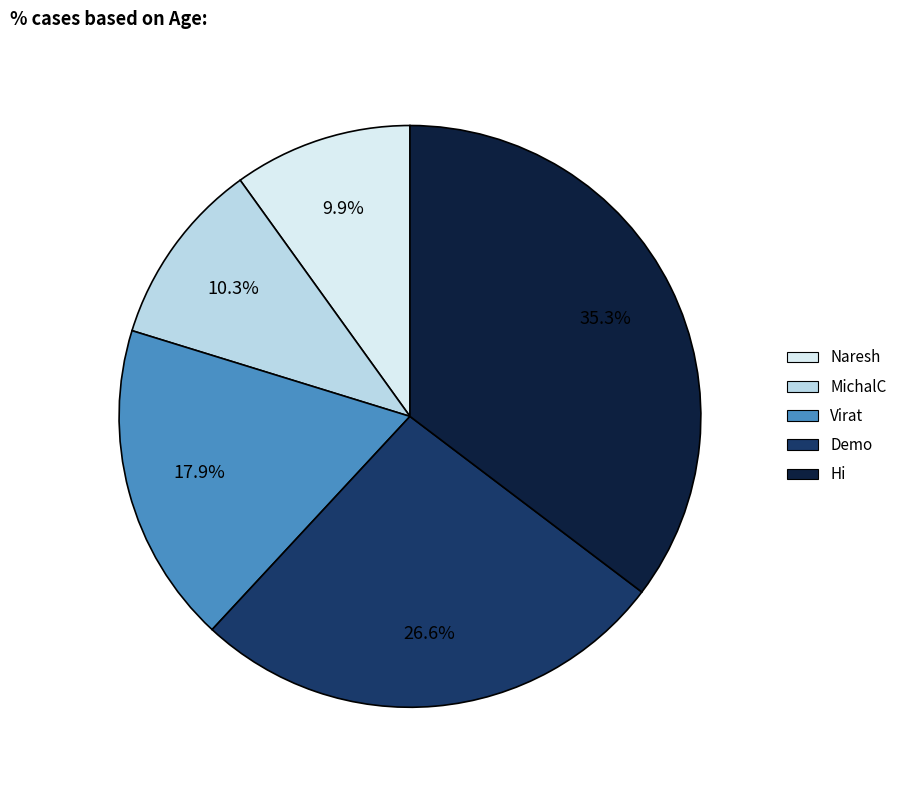

Between MichalC and Virat, which is larger?

Virat